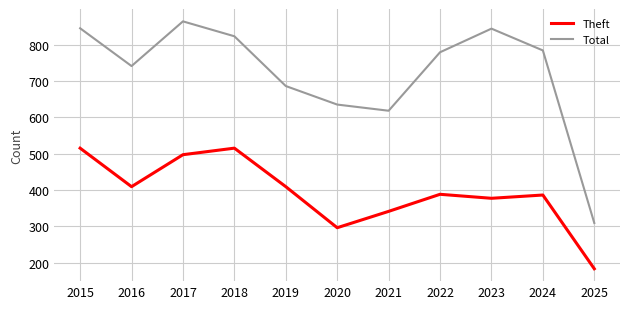

The value of Theft at 2019 is 645. True or false?

False